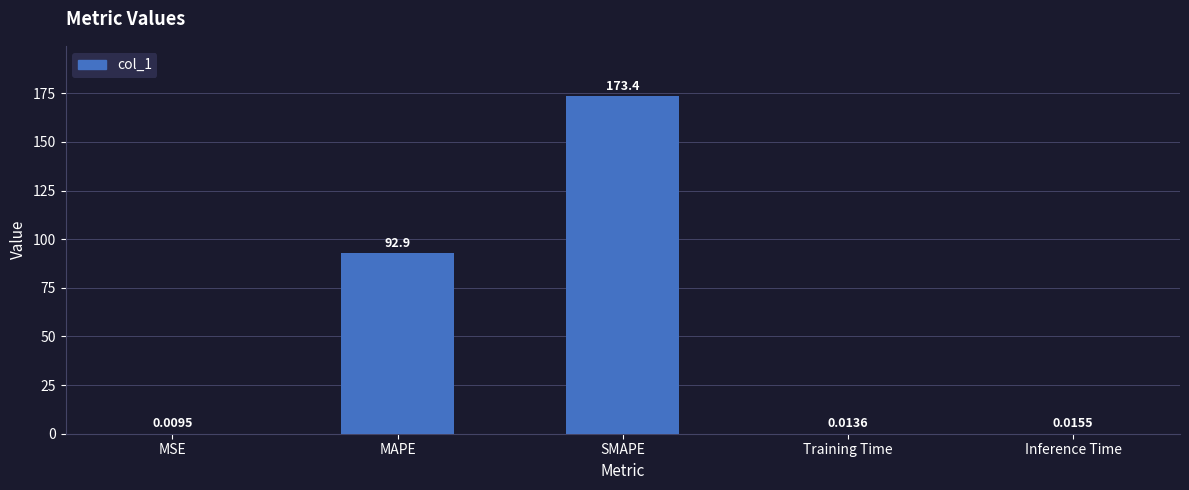

Which label corresponds to the largest value in the chart?

SMAPE